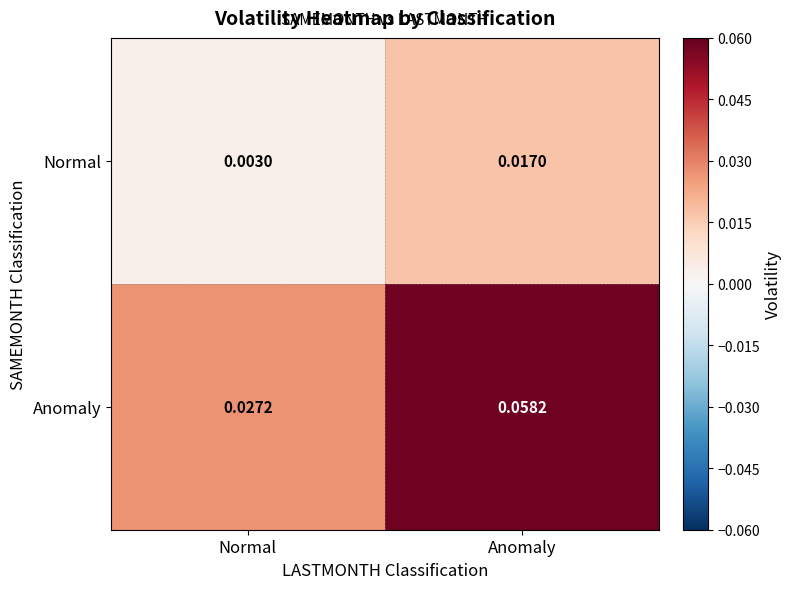

Rank the series at Normal from lowest to highest value.

Normal, Anomaly